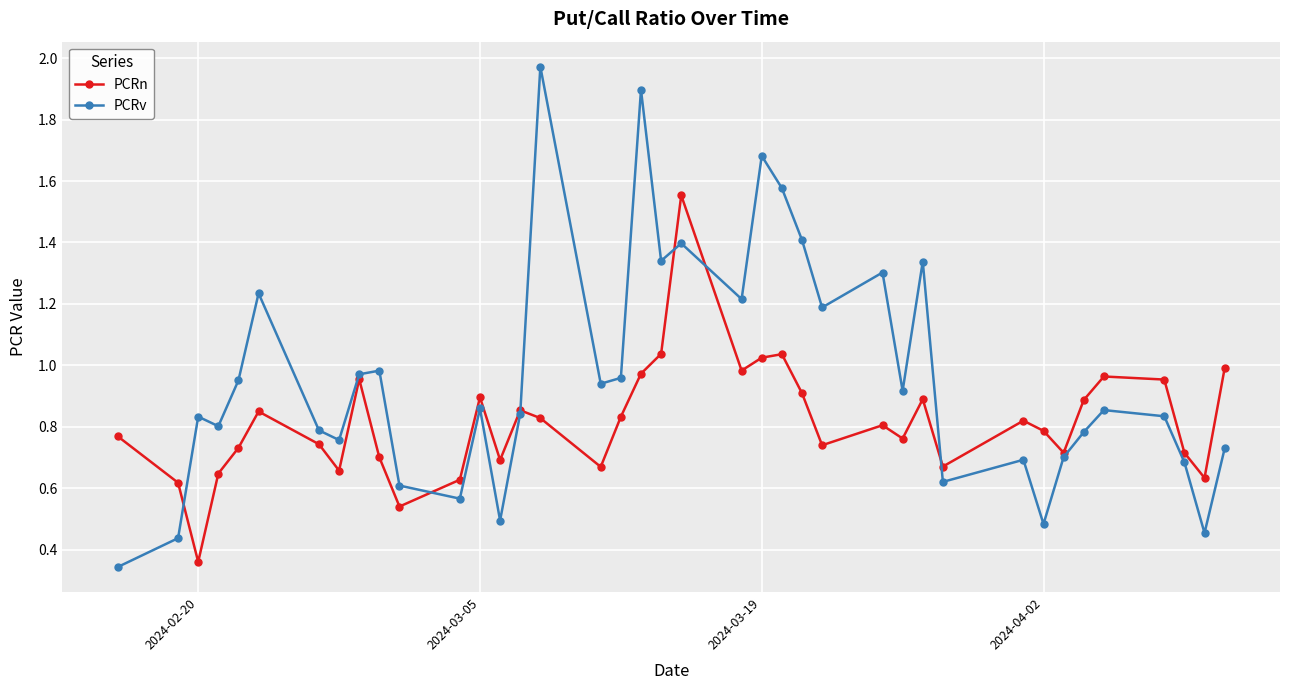

Which series has the largest total across all categories?

PCRv